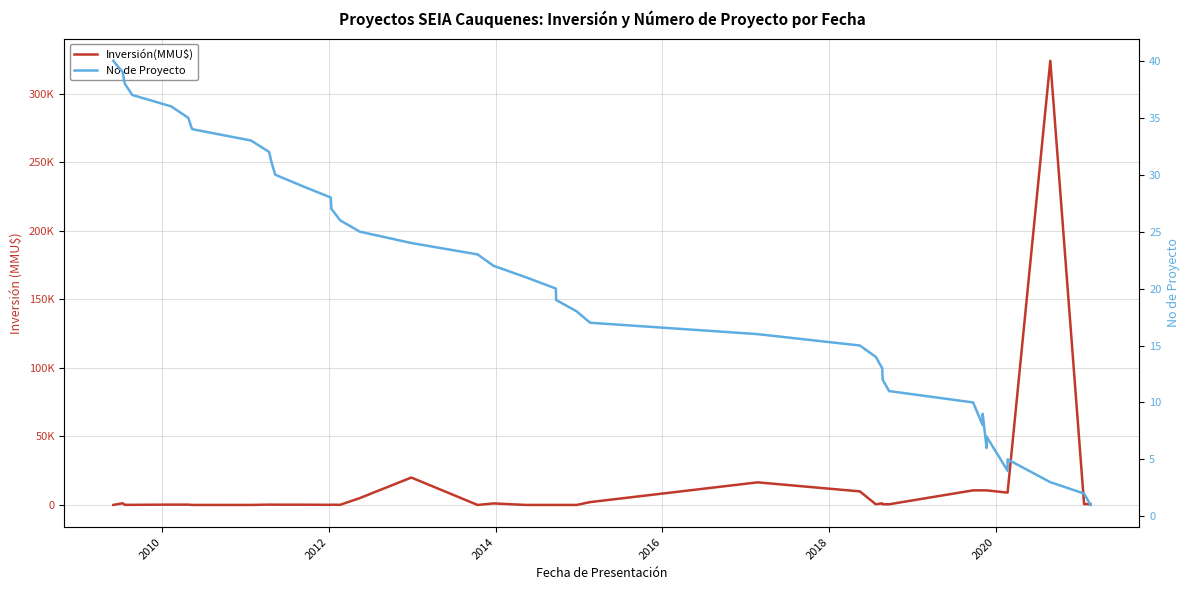

True or false: No de Proyecto has more than 2 points higher than both neighbors.

True